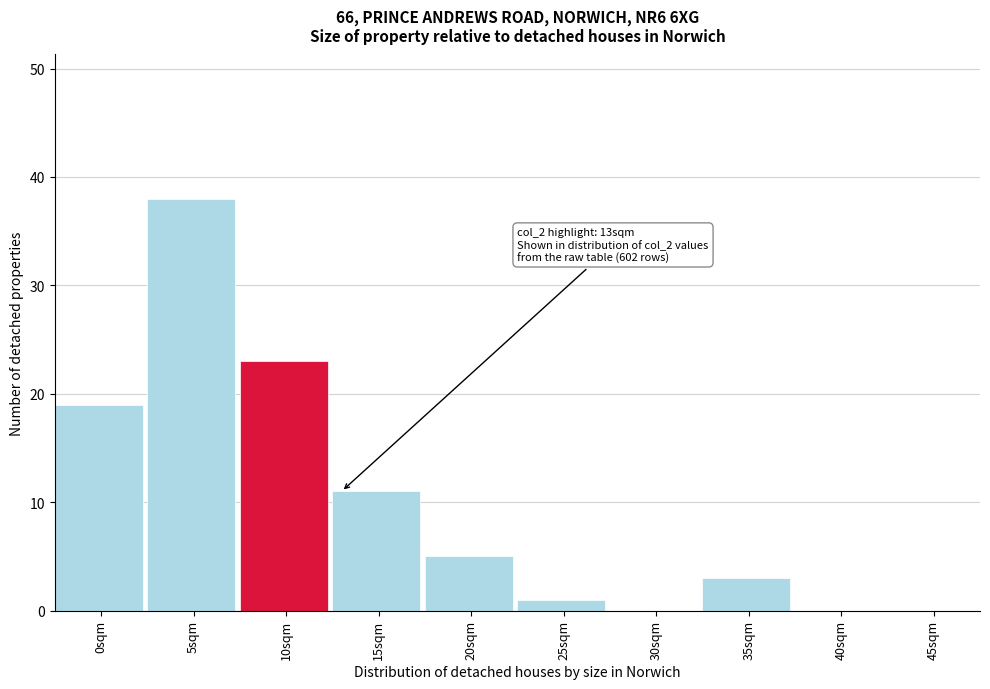

Reading left to right, list all the values displayed in this chart.

0sqm=19	5sqm=38	10sqm=23	15sqm=11	20sqm=5	25sqm=1	30sqm=0	35sqm=3	40sqm=0	45sqm=0